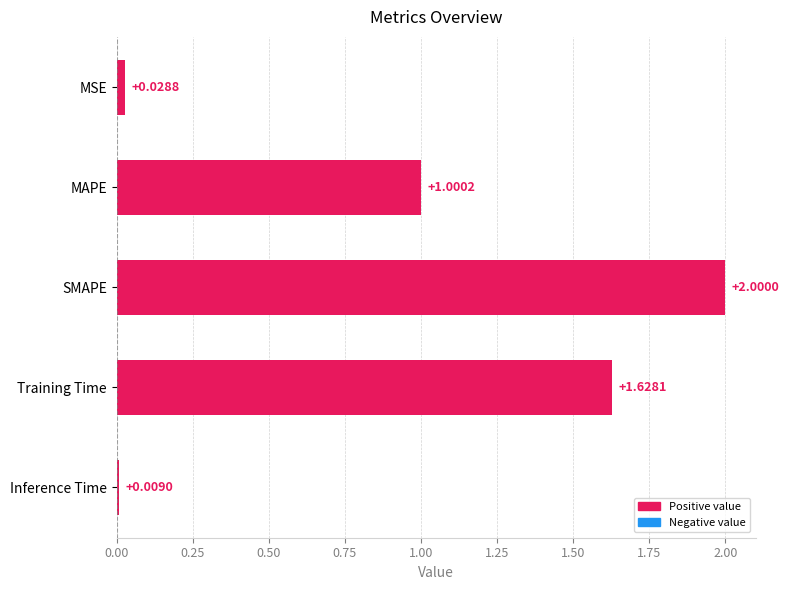

Rank the categories by value from highest to lowest.

SMAPE, Training Time, MAPE, MSE, Inference Time